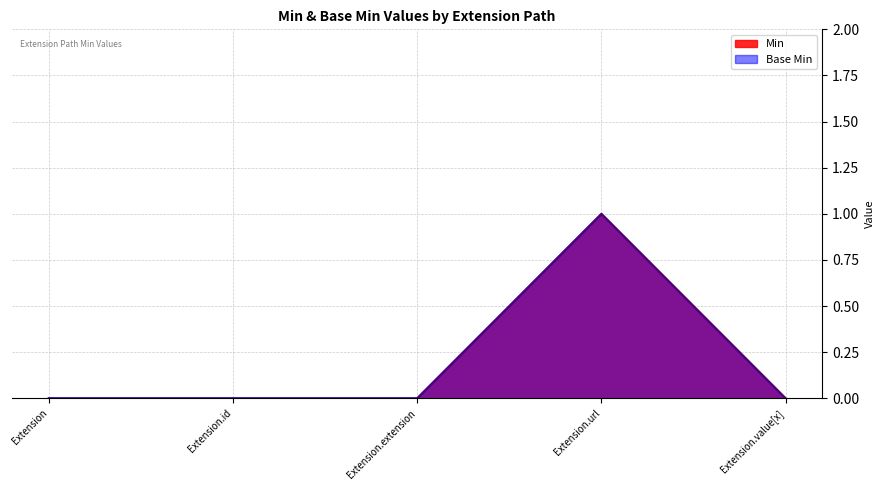

Reading left to right, what are all the values shown in this chart?

Min: Extension=0	Extension.id=0	Extension.extension=0	Extension.url=1	Extension.value[x]=0
Base Min: Extension=0	Extension.id=0	Extension.extension=0	Extension.url=1	Extension.value[x]=0